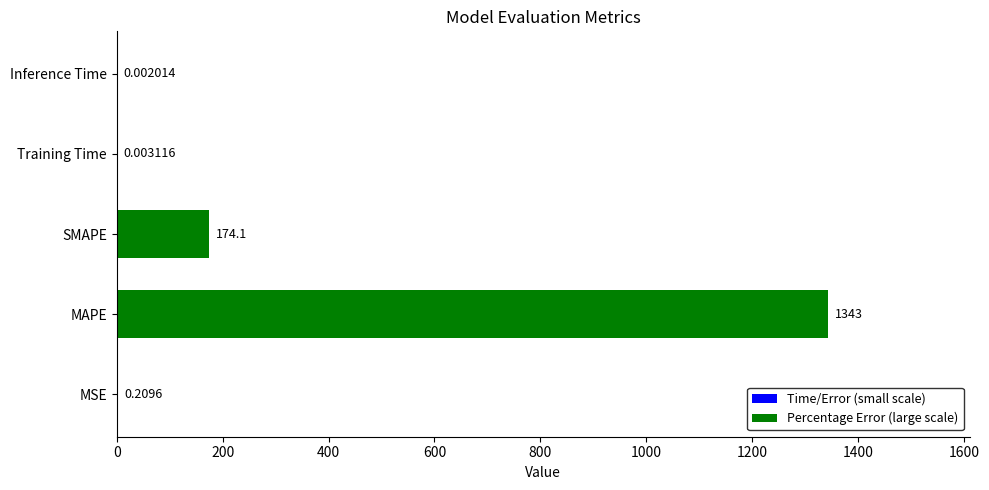

List the labels in order of value, largest first.

MAPE, SMAPE, MSE, Training Time, Inference Time